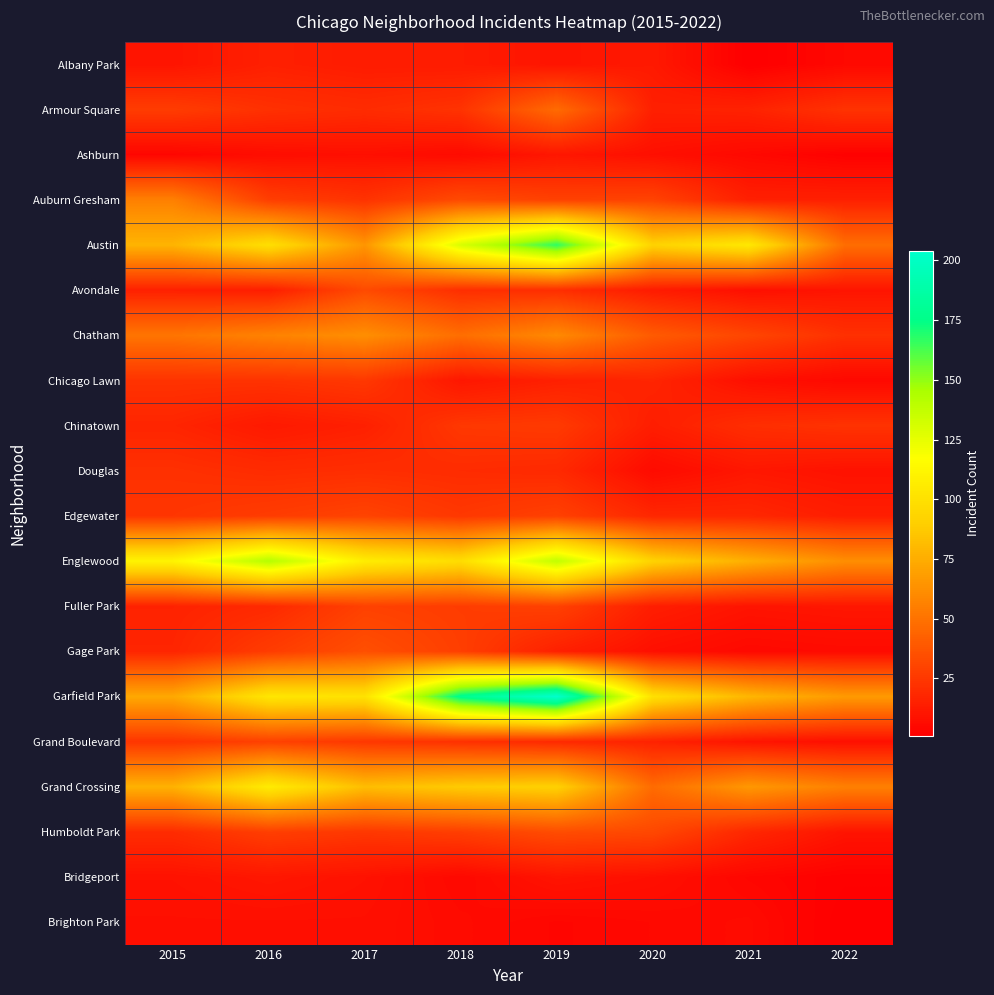

Between 2016 and 2017, which series saw the biggest shift?

Englewood